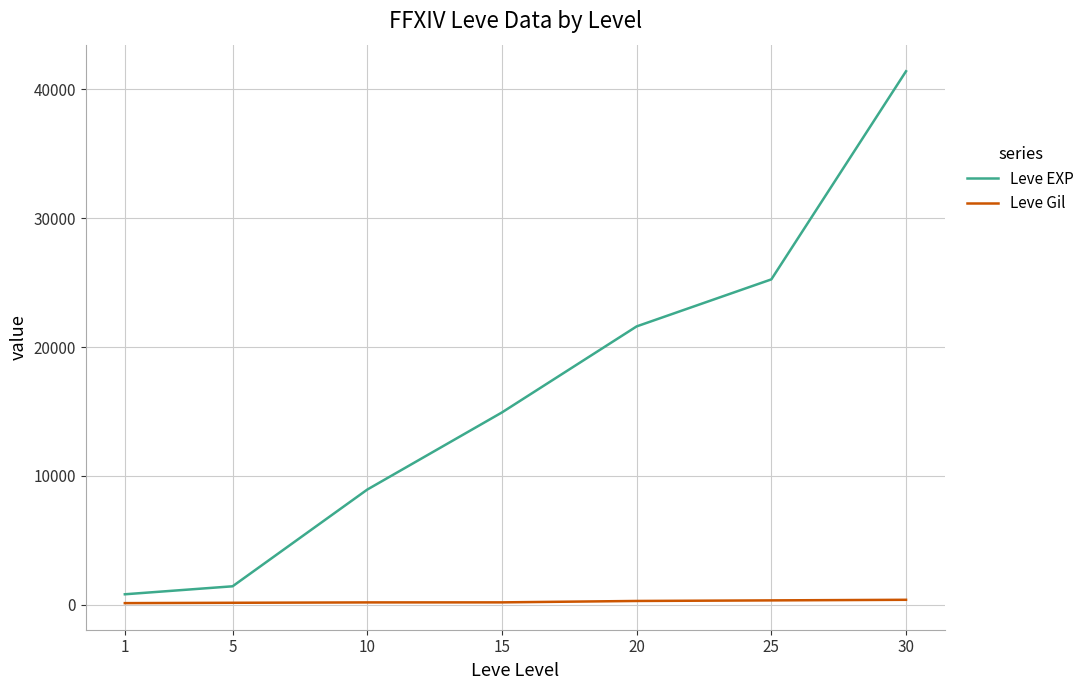

Is the value of Leve EXP at 5 greater than the value of Leve Gil at 20?

Yes